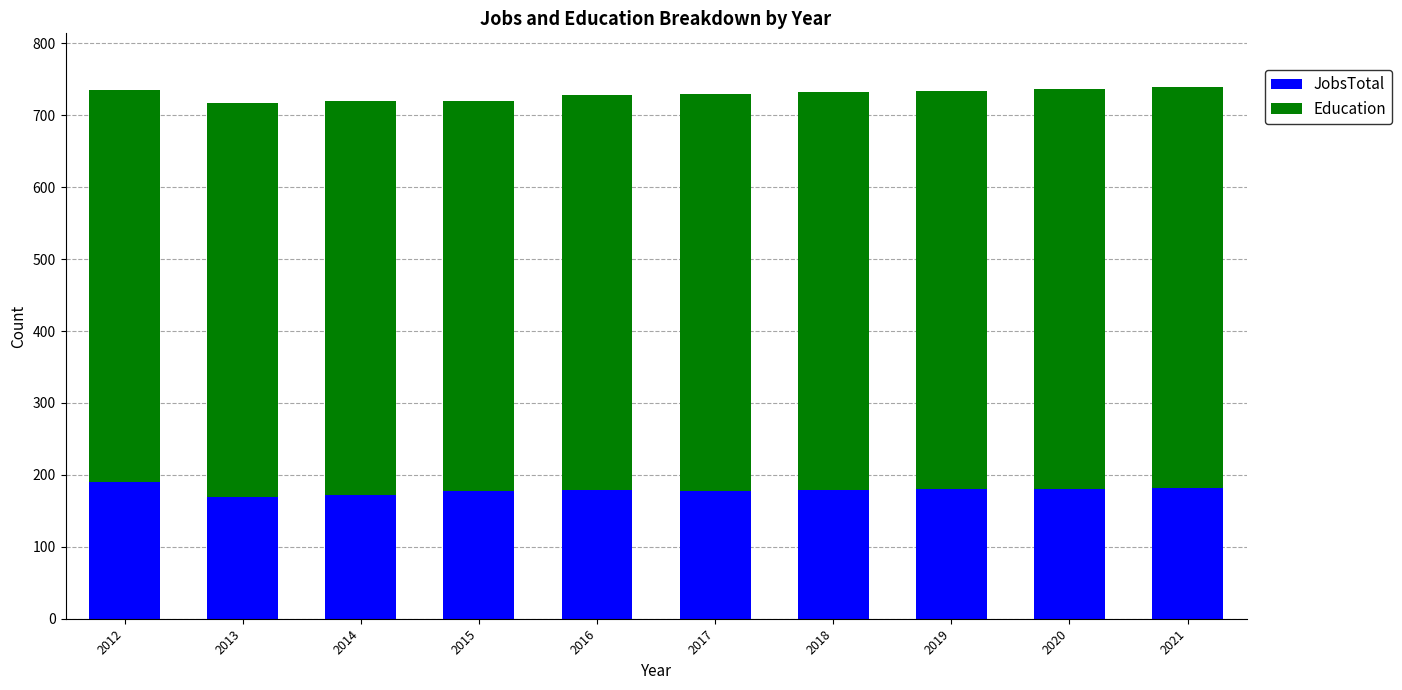

Are the bars grouped side by side (vs. stacked)?

No